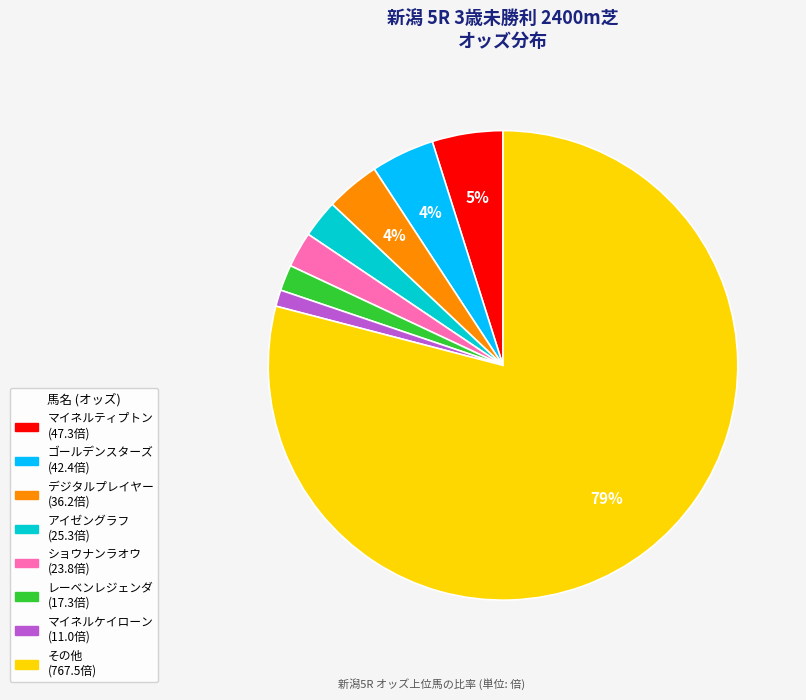

To the nearest percent, what is the average slice percentage?

12%